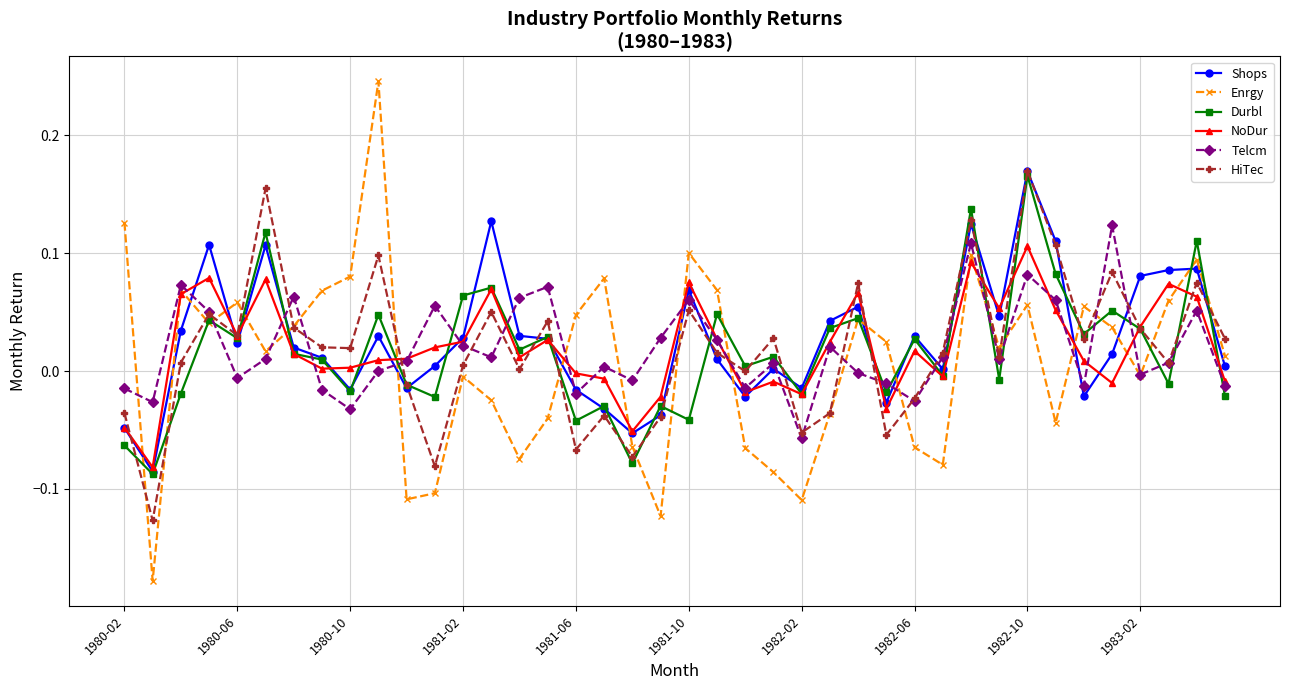

Which series has the widest spread of values?

Enrgy